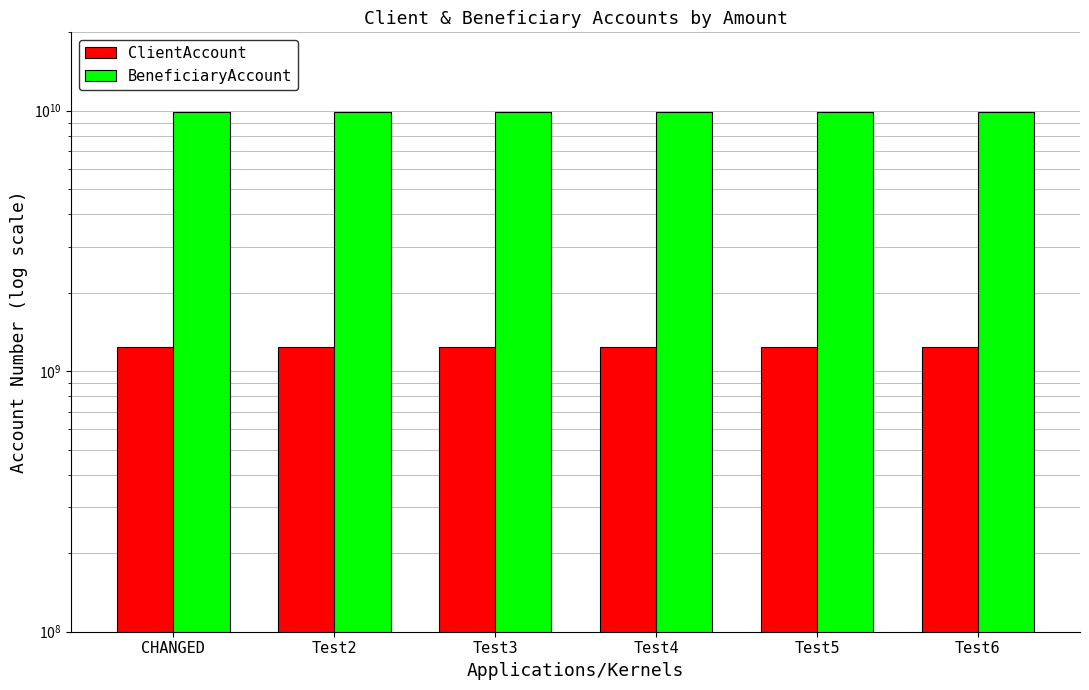

Which category has the lowest value across all series?

CHANGED